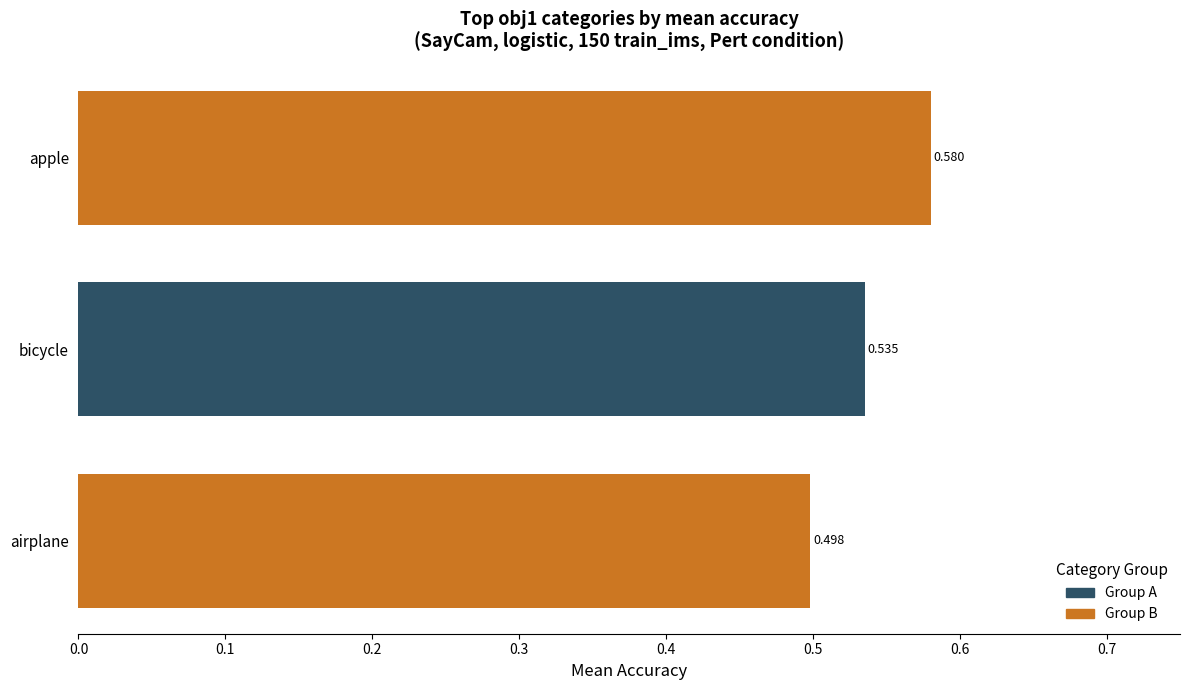

At which category does the chart reach its peak across all series?

apple